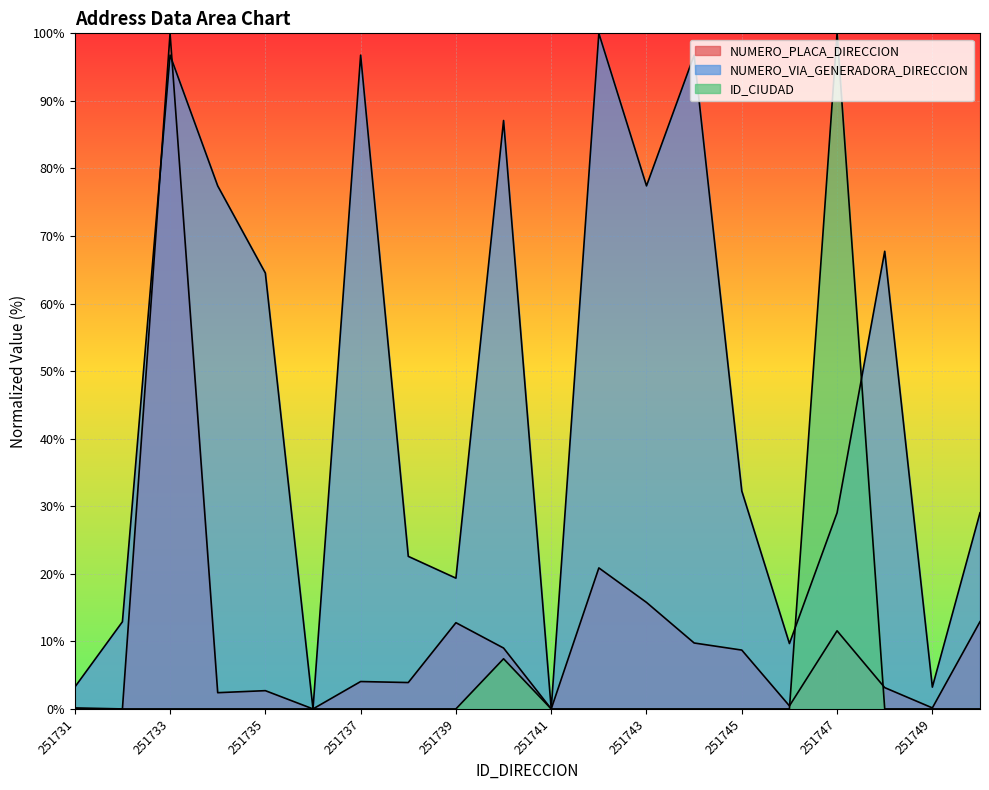

Reading right to left, list all the values displayed in this chart.

NUMERO_PLACA_DIRECCION: 12.9	0.2	3.2	11.6	0.5	8.7	9.8	15.8	20.9	0.0	9.0	12.8	3.9	4.1	0.0	2.7	2.4	100.0	0.0	0.2
NUMERO_VIA_GENERADORA_DIRECCION: 29.0	3.2	67.7	29.0	9.7	32.3	96.8	77.4	100.0	0.0	87.1	19.4	22.6	96.8	0.0	64.5	77.4	96.8	12.9	3.2
ID_CIUDAD: 0.0	0.0	0.0	100.0	0.0	0.0	0.0	0.0	0.0	0.0	7.4	0.0	0.0	0.0	0.0	0.0	0.0	0.0	0.0	0.0